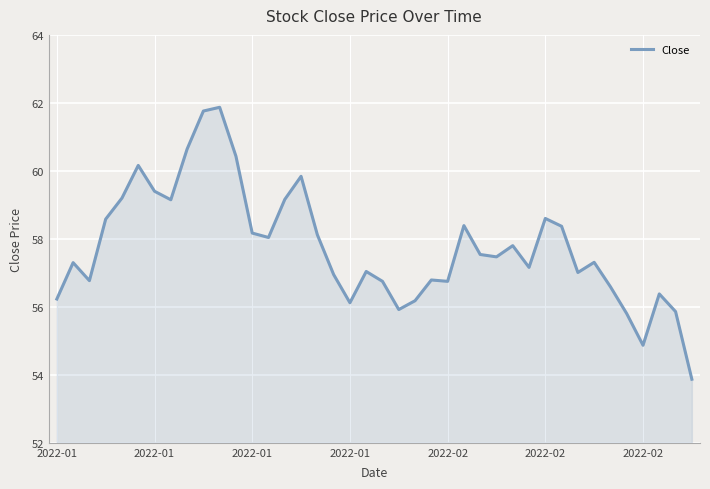

How many categories are shown in the chart?

40